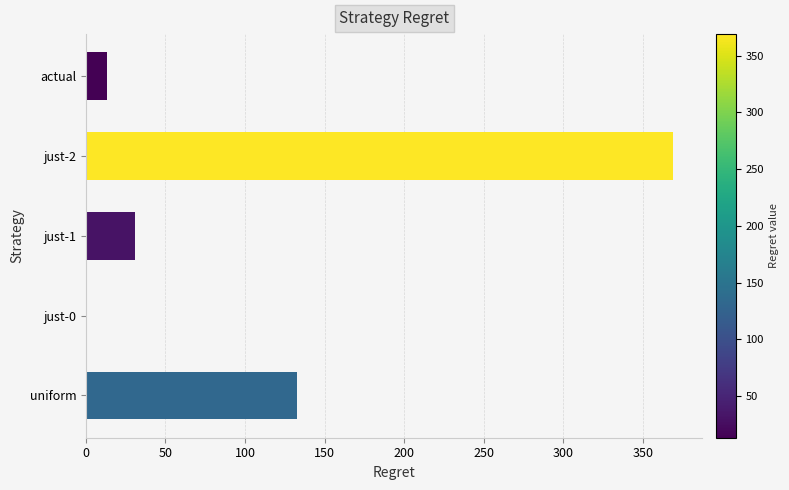

What is the sum of all values?

545.6